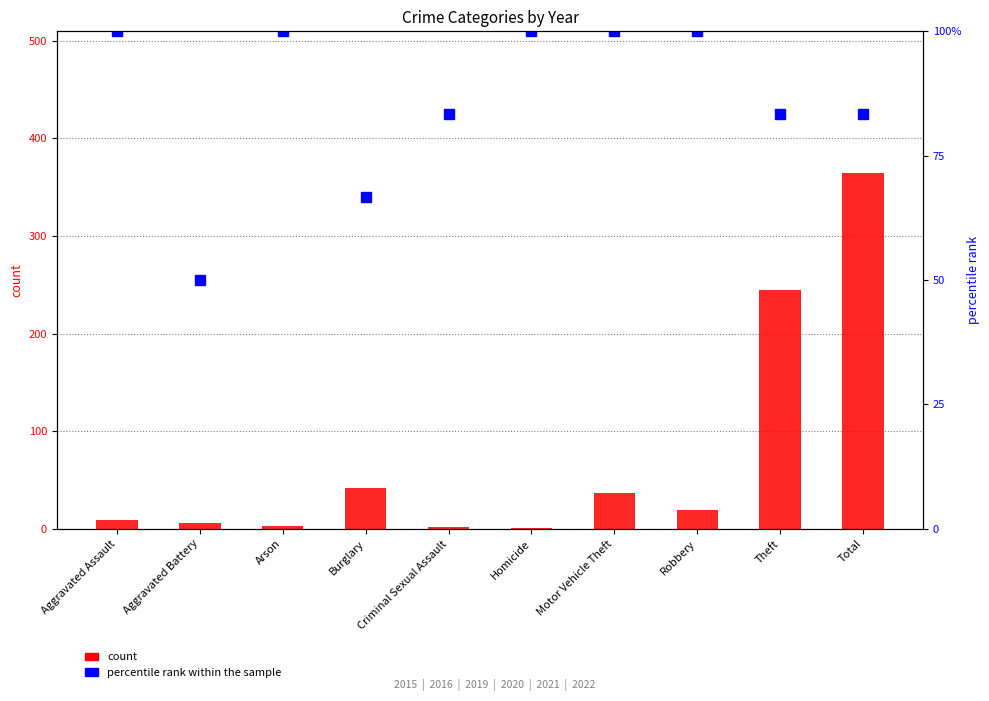

What is the value of the percentile rank within the sample bar at the 9th from the left?

83.3